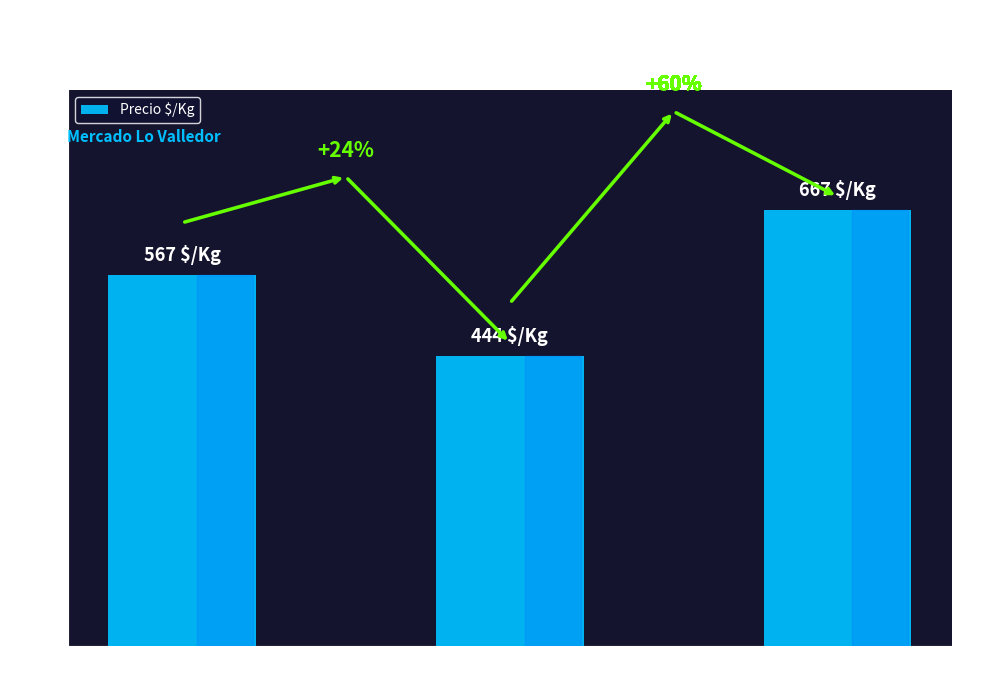

What position from the left is Provincia de Cachapoal?

3